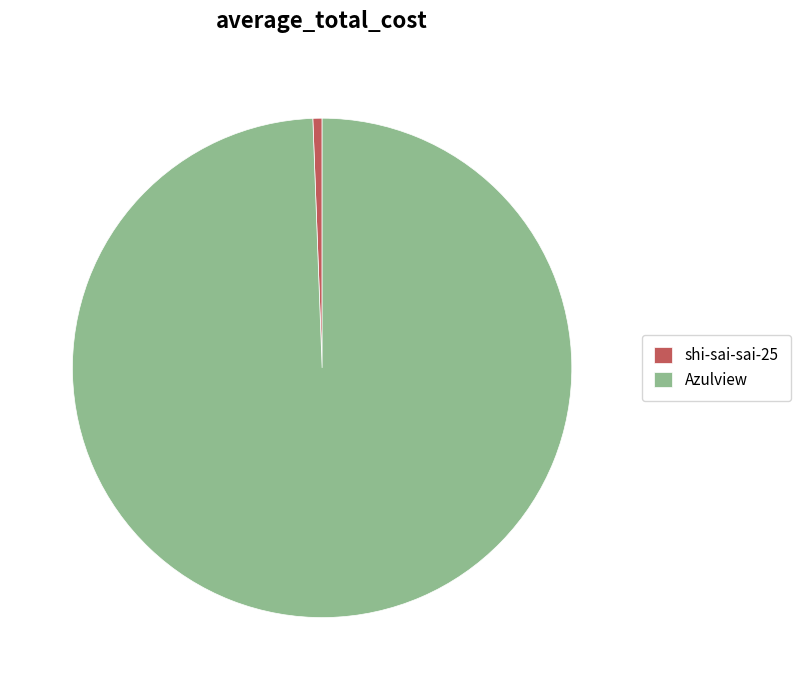

What is the smallest slice in the pie chart?

shi-sai-sai-25